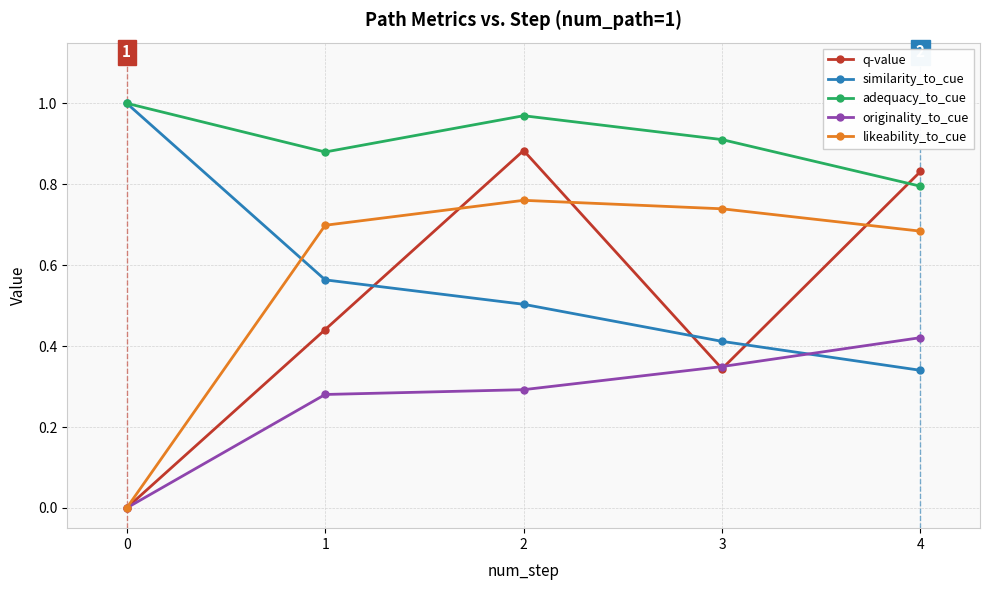

Does the chart display data point markers on the line(s)?

Yes